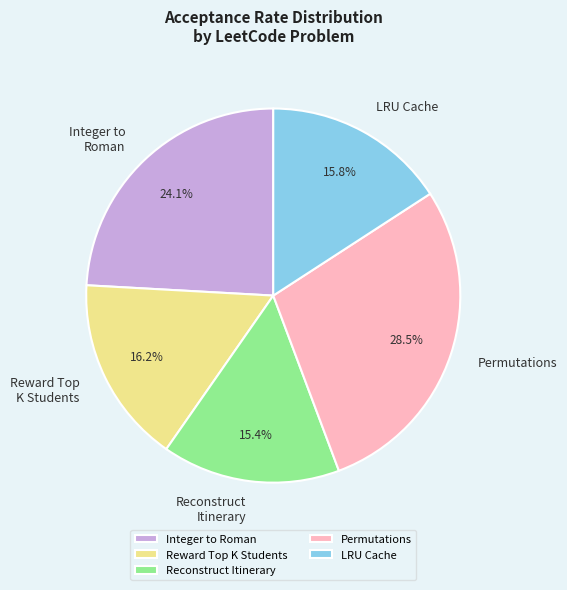

Which category has the biggest portion of the pie?

Permutations